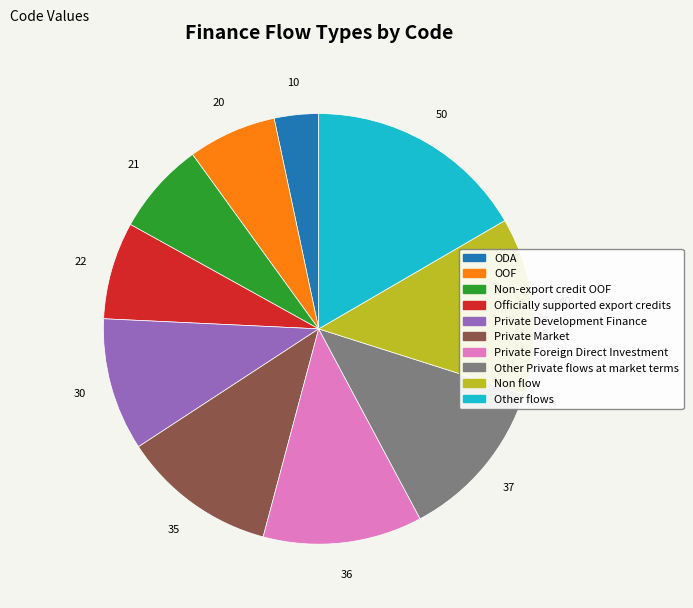

Between Non-export credit OOF and Private Development Finance, which is larger?

Private Development Finance